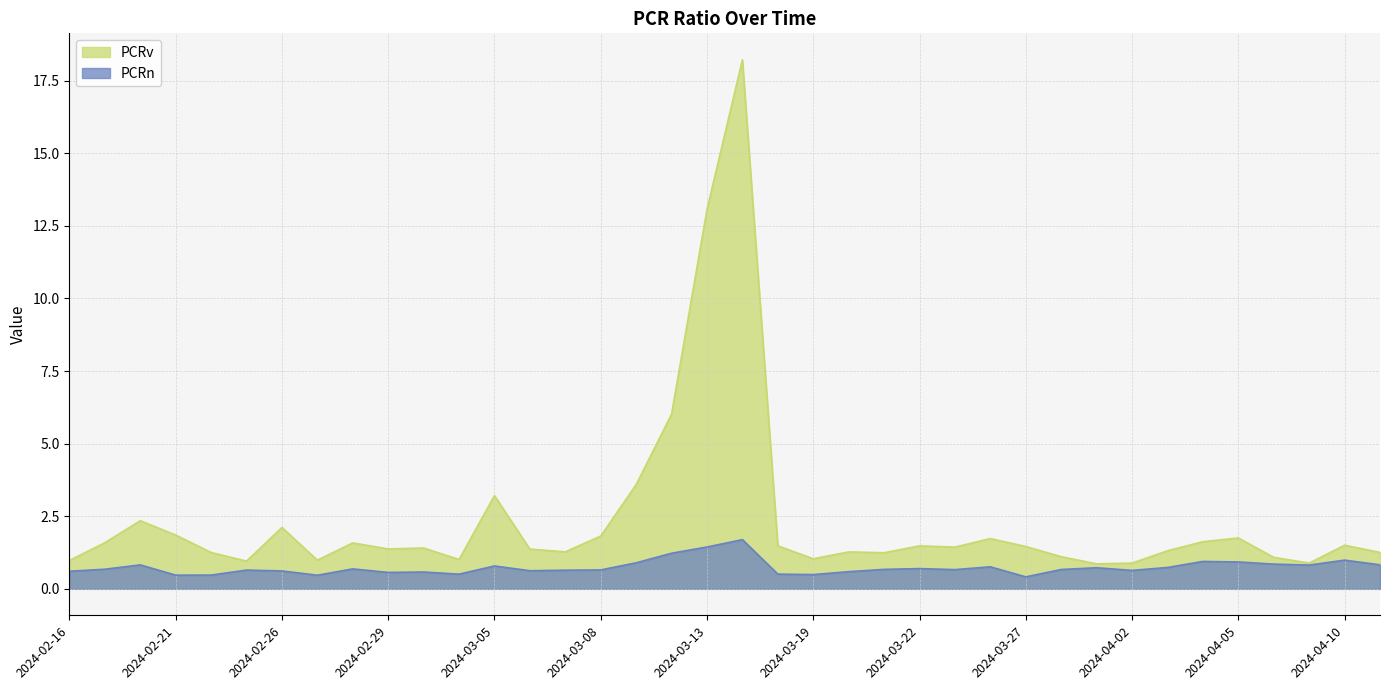

True or false: PCRn and PCRv cross at least once.

False